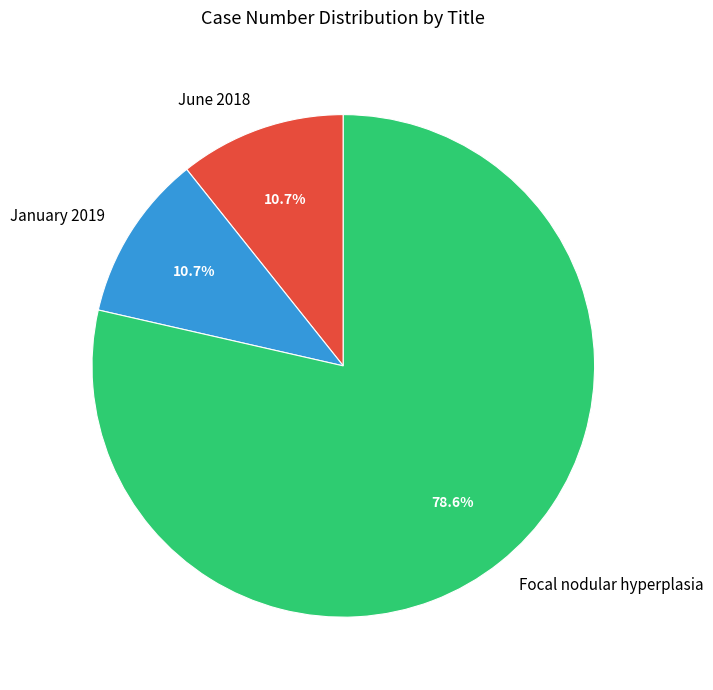

Which slice is the largest?

Focal nodular hyperplasia